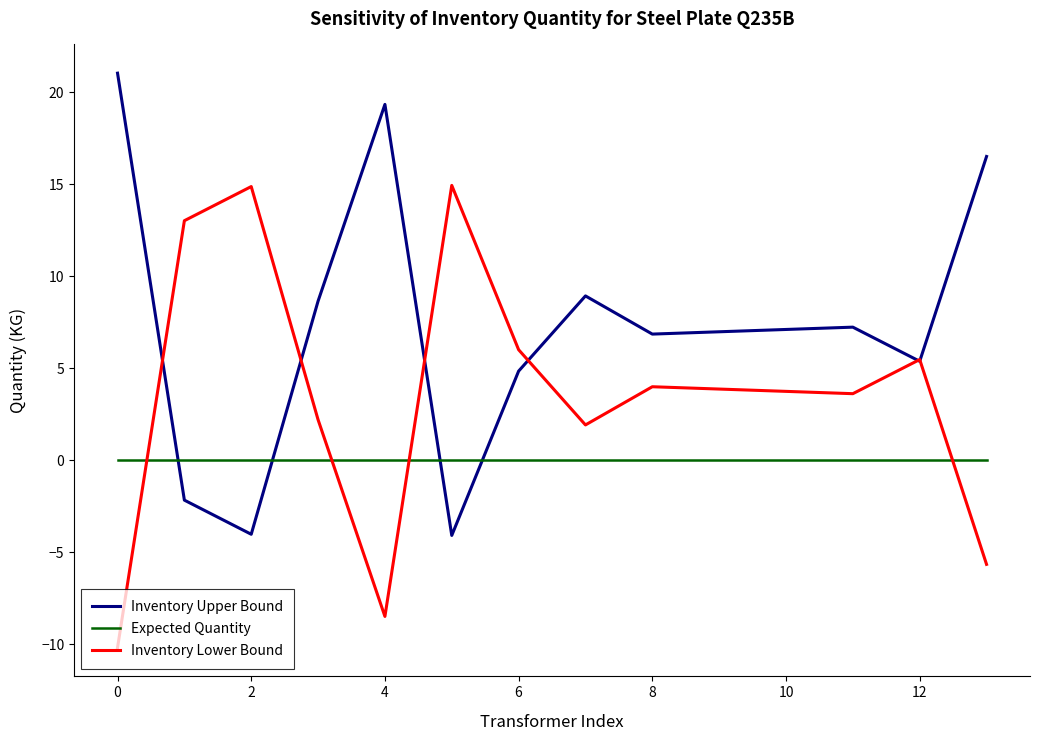

How many intersections are there between Expected Quantity and Inventory Upper Bound?

4